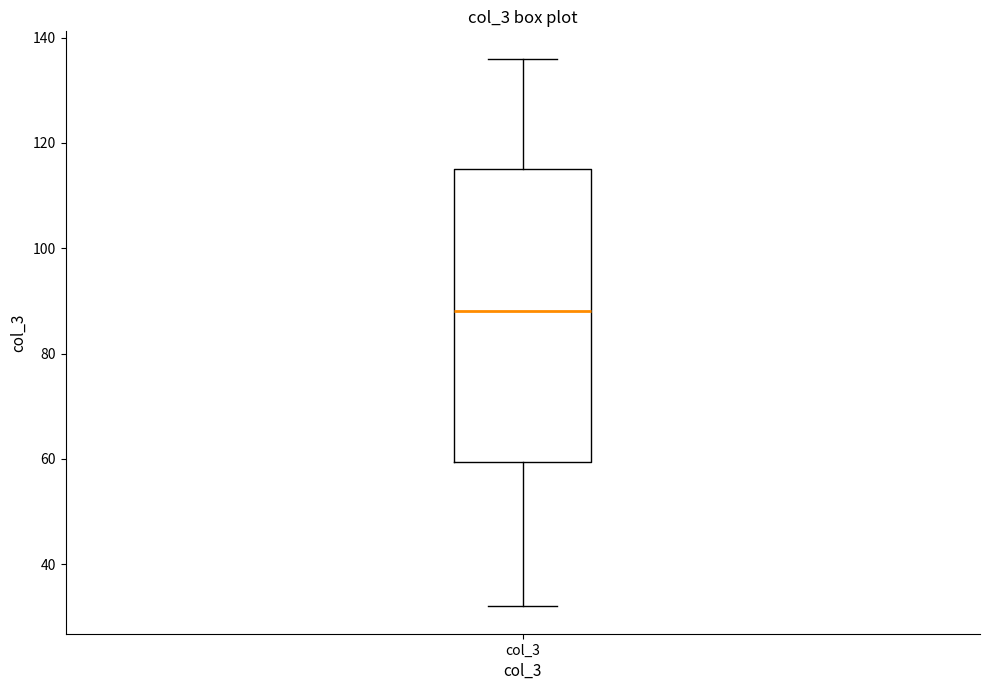

Read this box plot against the y-axis: the position of the median line, the range covered by the box, and the ends of both whiskers. The values are not printed on the chart, so give them approximately, as read against the axis.

median 88, box 60 to 116, whiskers 32 to 136